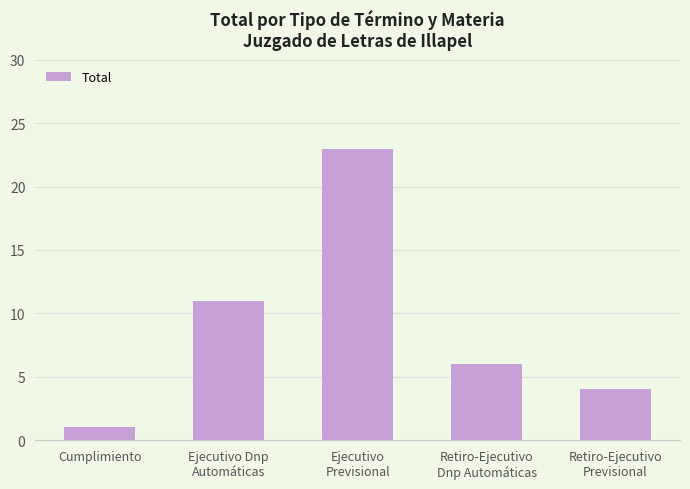

Approximately how many times larger is the value at Retiro-Ejecutivo
Previsional compared to Ejecutivo Dnp
Automáticas?

0.4